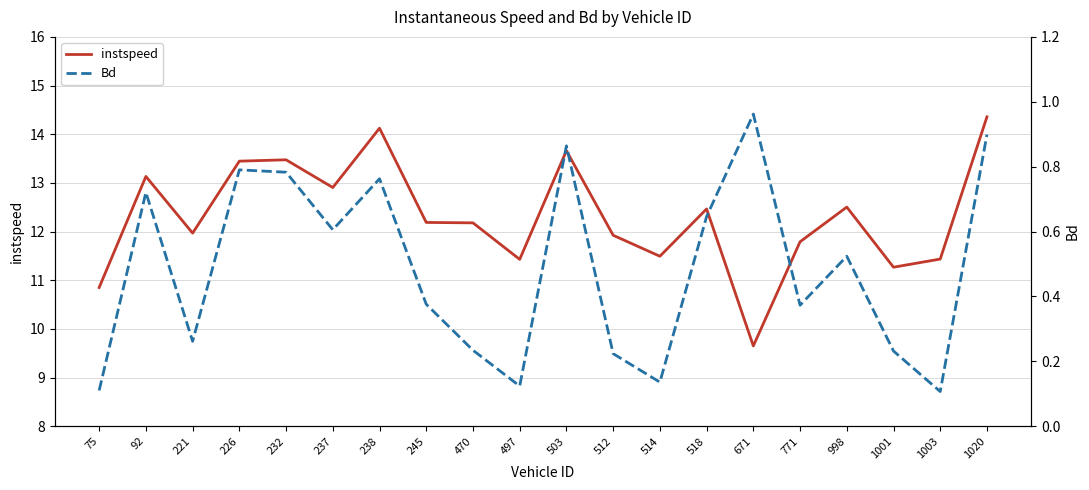

What is the value of the Bd point at the 5th from the left?

0.8